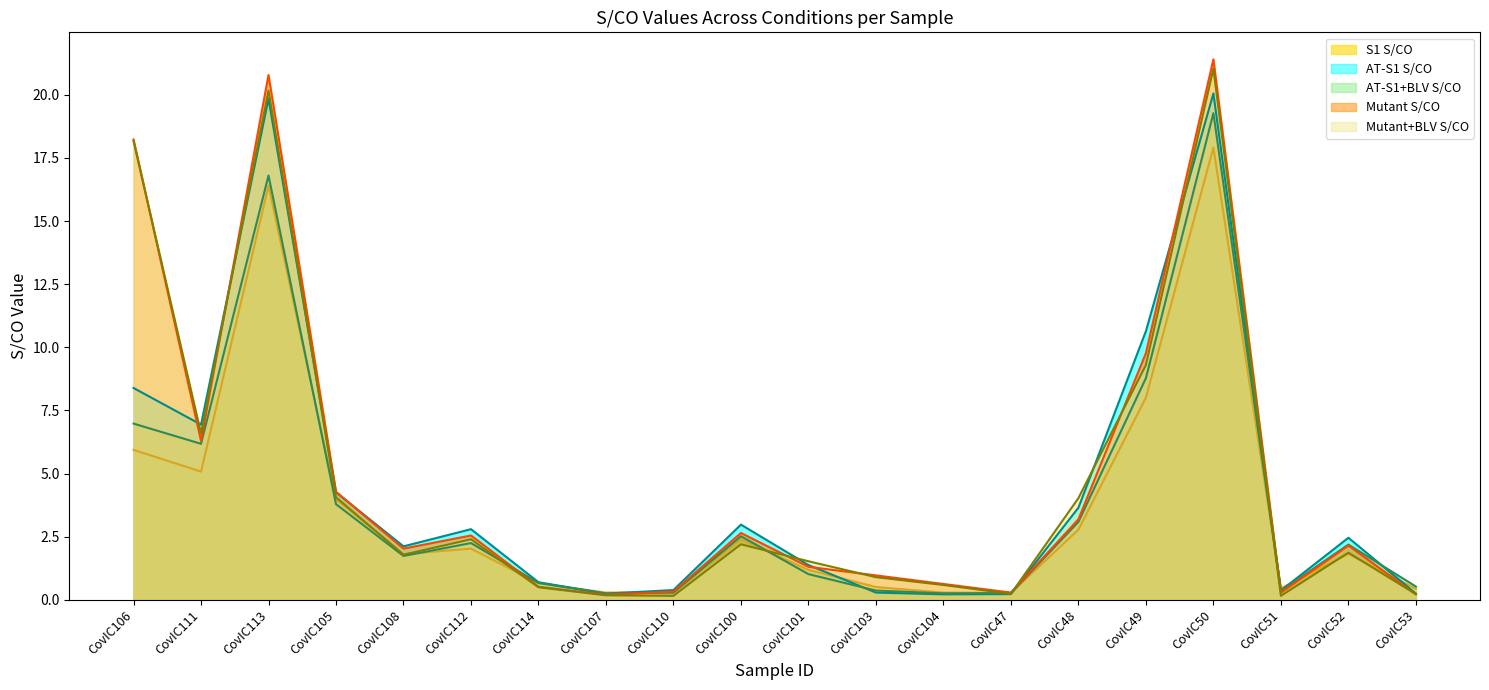

Where do AT-S1+BLV S/CO and S1 S/CO first cross each other?

CovIC113 and CovIC105